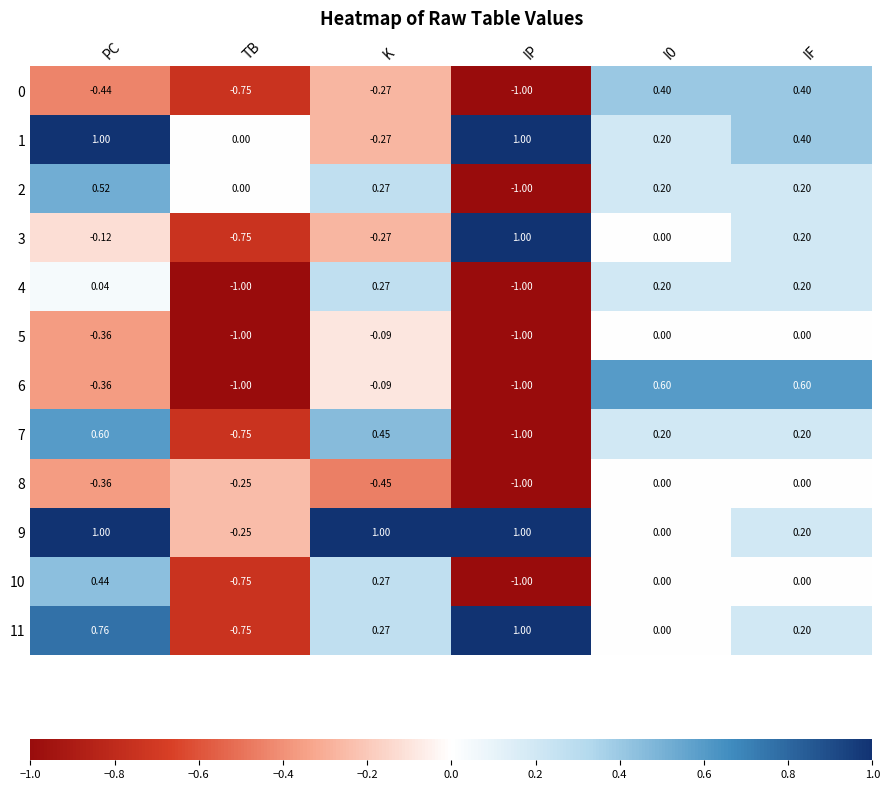

How many negative values does the 8 series have?

4